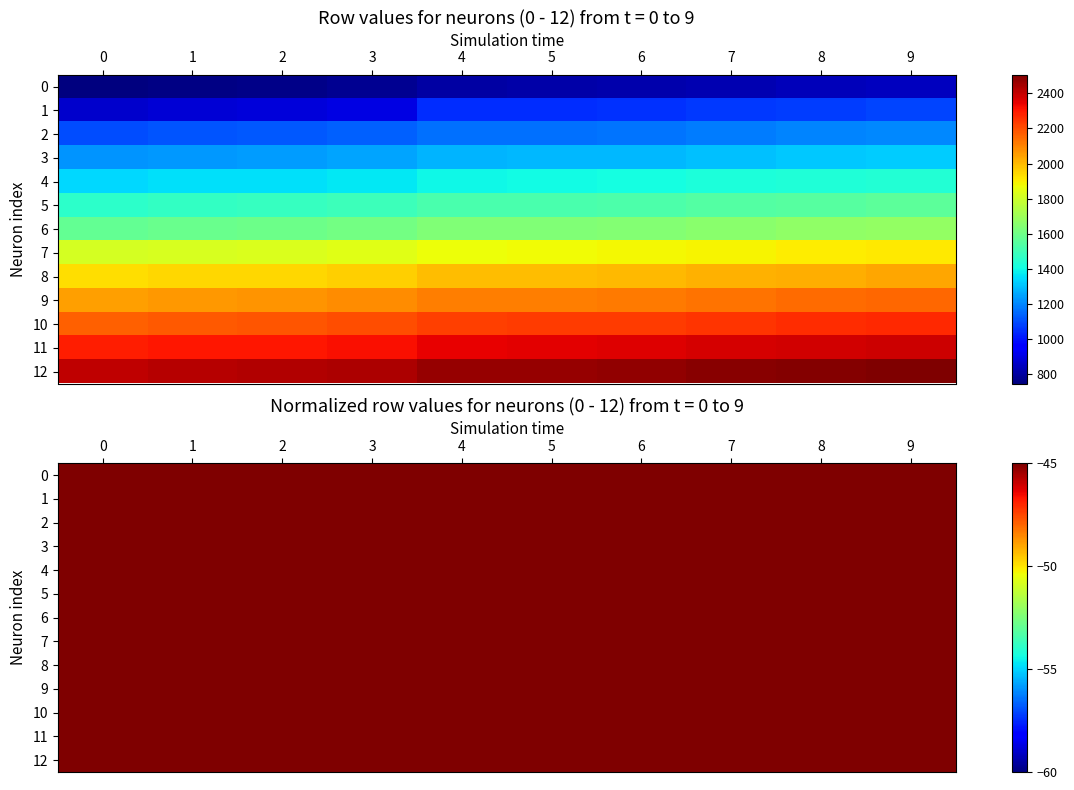

What is the sum of all 11 values?

-420.2